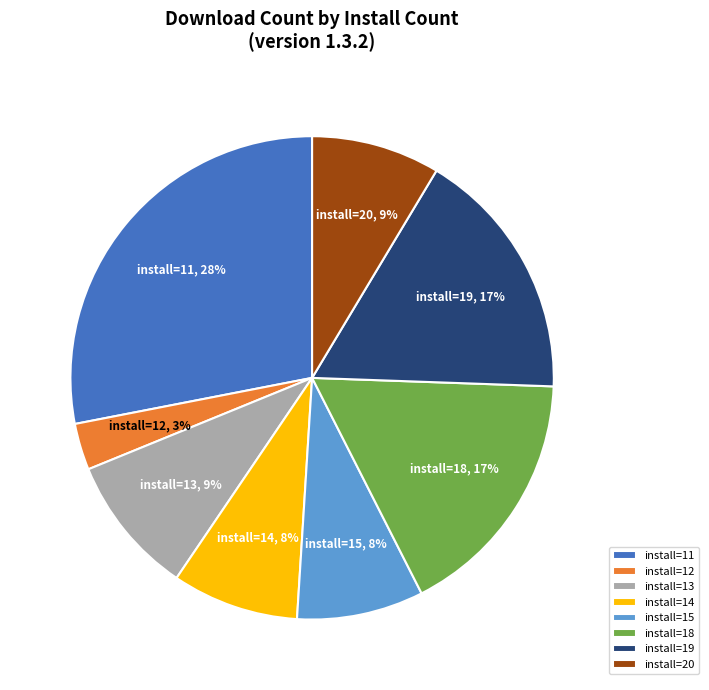

True or false: install=20 accounts for 1% of the total.

False